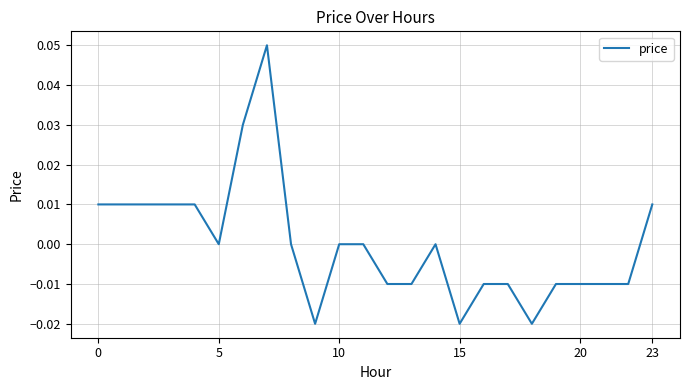

How many distinct data groups are displayed?

1